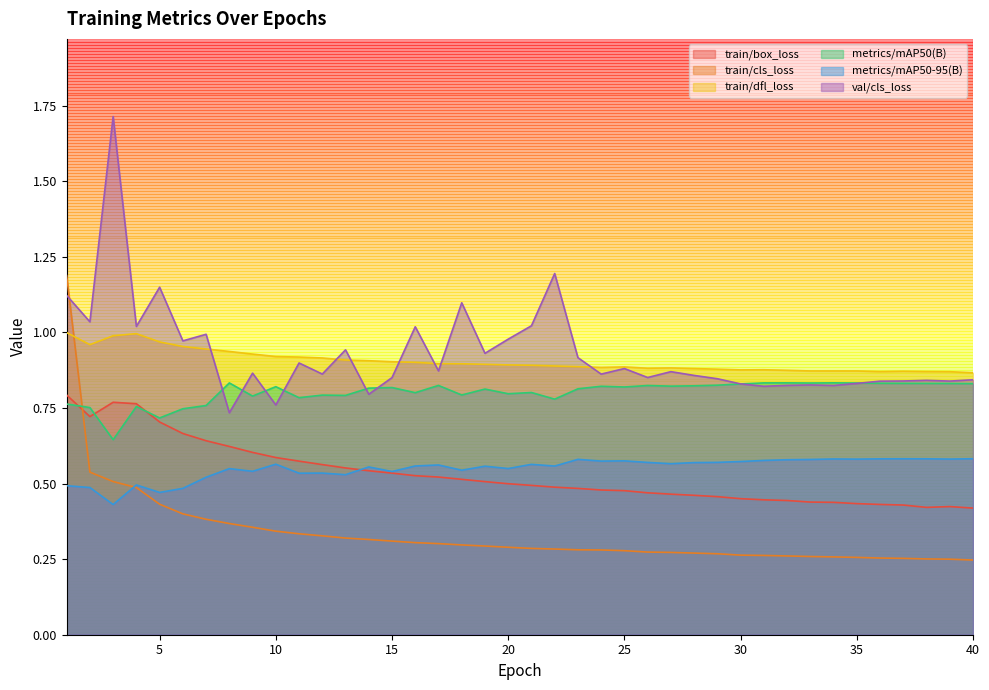

What is the value of the metrics/mAP50(B) point at the 10th from the left?

0.8